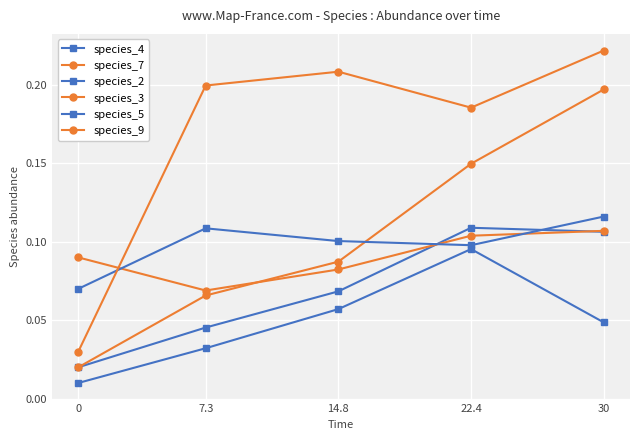

Is it true that species_3 equals 0.0 at 22.4?

False